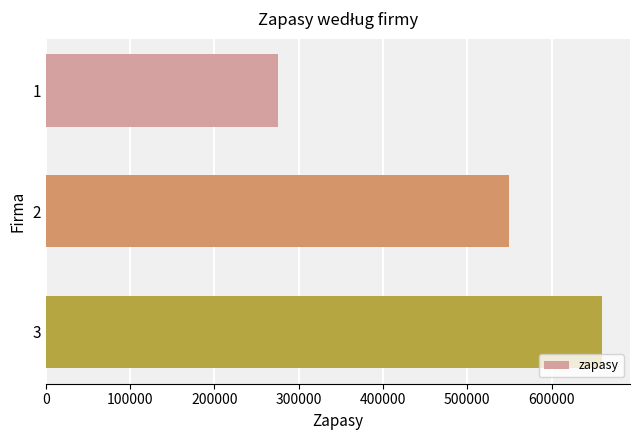

How many categories are shown in the chart?

3